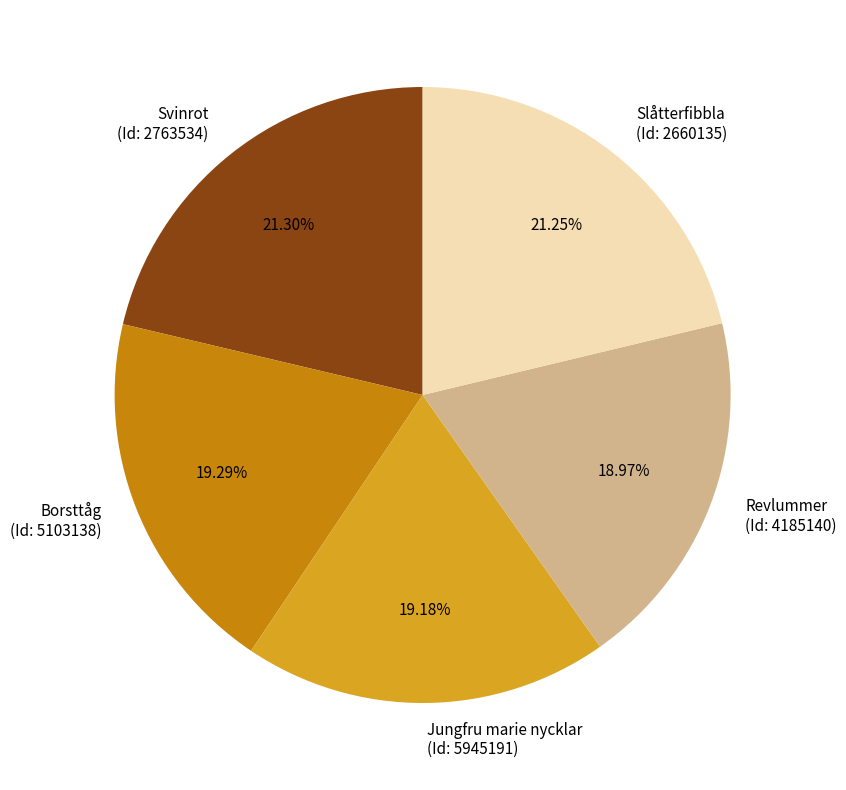

Does any single category account for the majority?

No